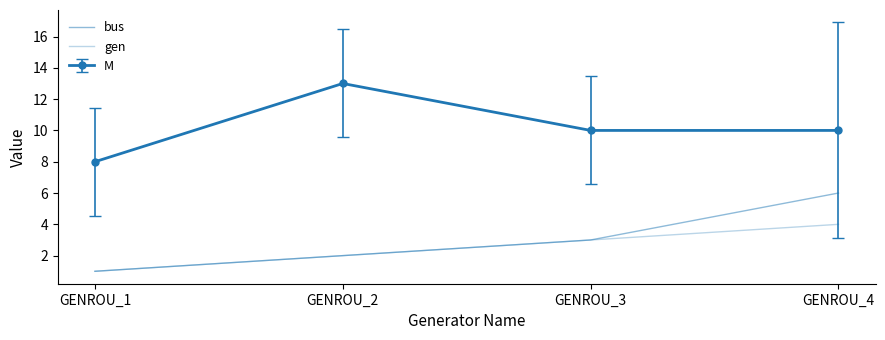

Rank the categories by gen value from highest to lowest.

GENROU_4, GENROU_3, GENROU_2, GENROU_1